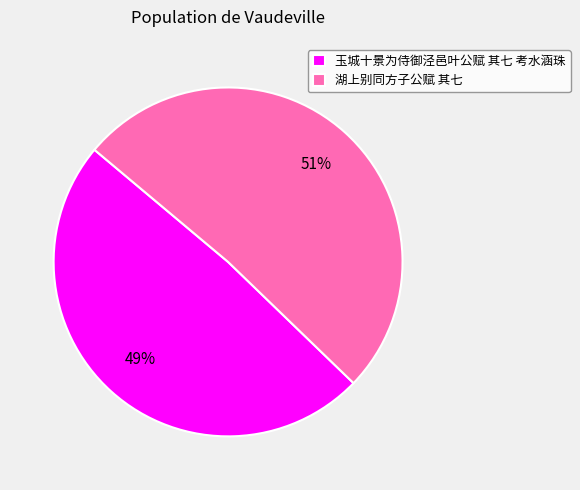

To the nearest percent, what is the combined percentage of 湖上别同方子公赋 其七 and 玉城十景为侍御泾邑叶公赋 其七 考水涵珠?

100%